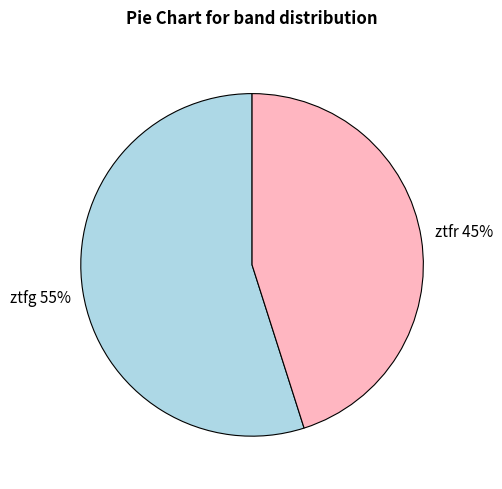

Count the number of slices in the pie.

2